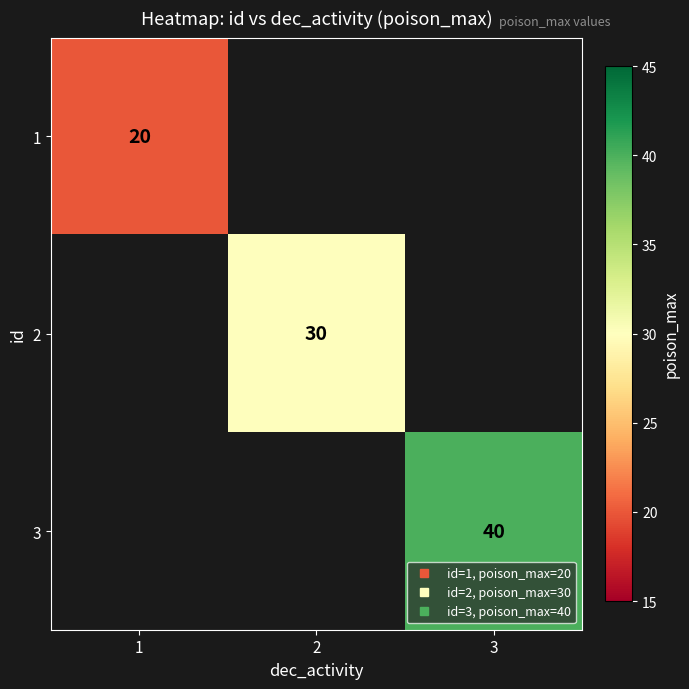

Is the value of 1 at 3 greater than the value of 3 at 1?

No